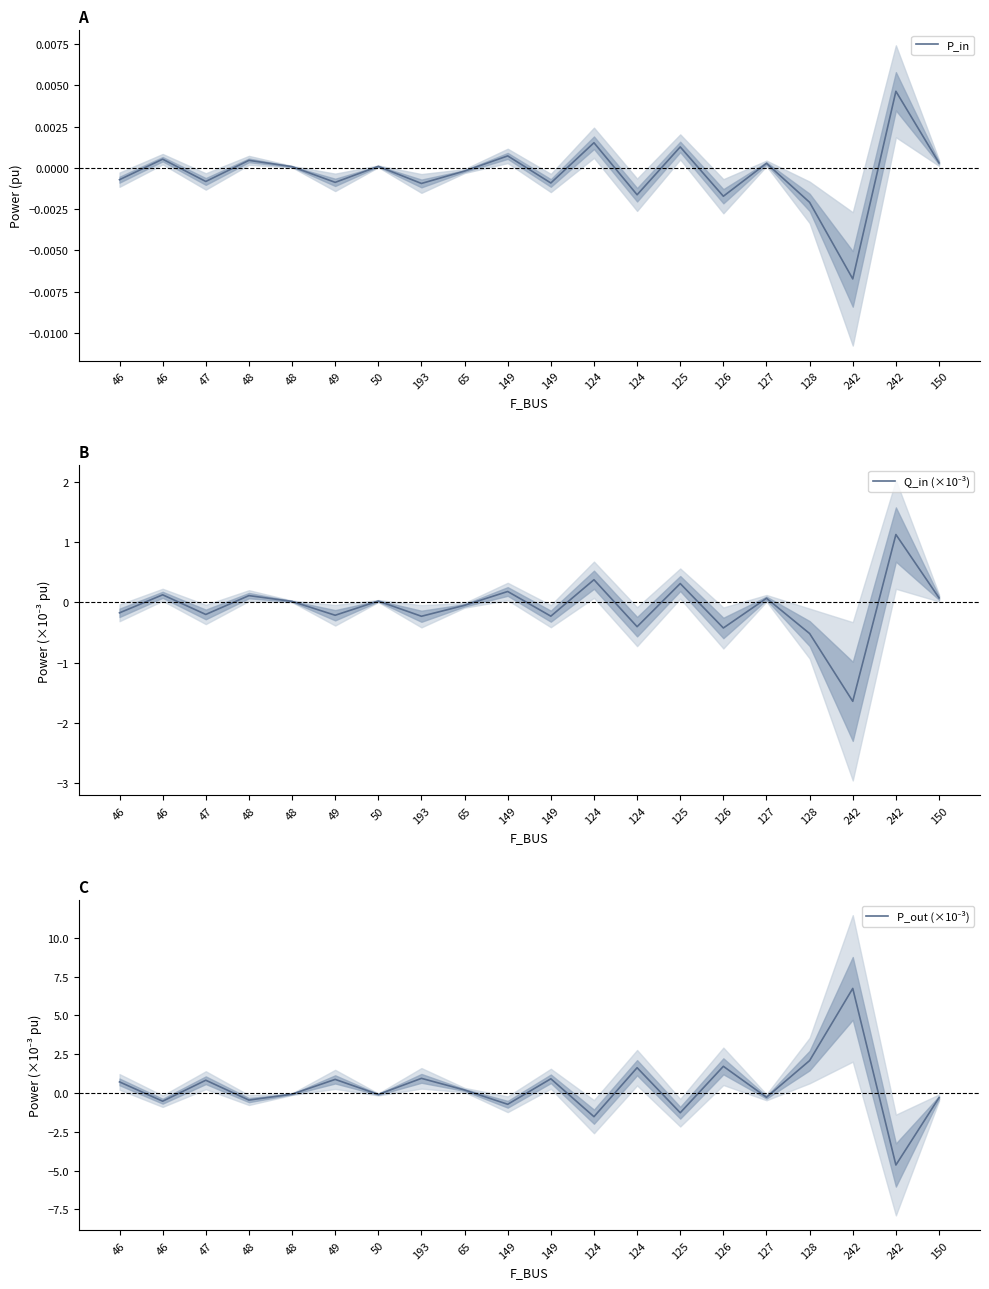

Reading right to left, extract all data points from this chart.

P_in: 0.0	0.0	-0.0	-0.0	0.0	-0.0	0.0	-0.0	0.0	-0.0	0.0	-0.0	-0.0	0.0	-0.0	0.0	0.0	-0.0	0.0	-0.0
Q_in (×10⁻³): 0.1	1.1	-1.6	-0.5	0.1	-0.4	0.3	-0.4	0.4	-0.2	0.2	-0.0	-0.2	0.0	-0.2	0.0	0.1	-0.2	0.1	-0.2
P_out (×10⁻³): -0.3	-4.6	6.7	2.1	-0.3	1.7	-1.3	1.6	-1.5	0.9	-0.7	0.2	0.9	-0.1	0.9	-0.1	-0.5	0.8	-0.5	0.7